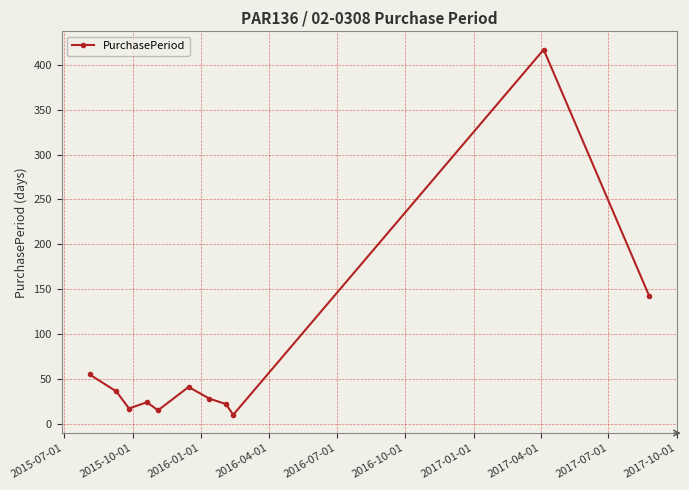

What is the maximum value shown in the chart?

417